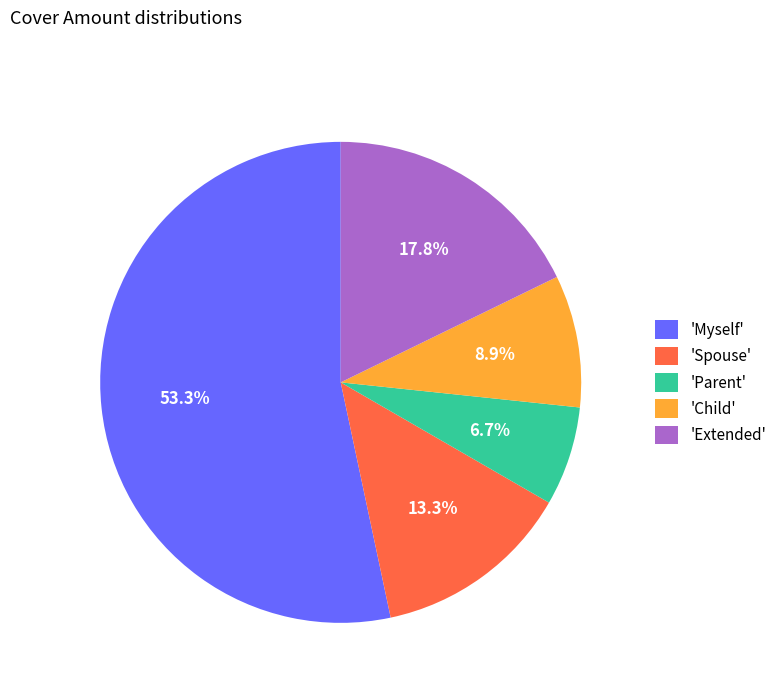

Approximately how many times larger is the value at 'Child' compared to 'Parent'?

1.3